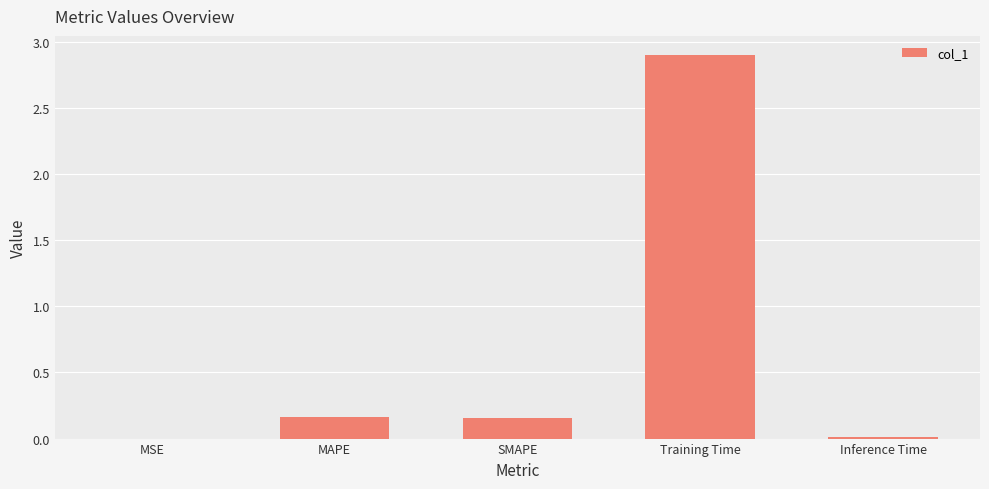

What is the maximum value shown in the chart?

2.9